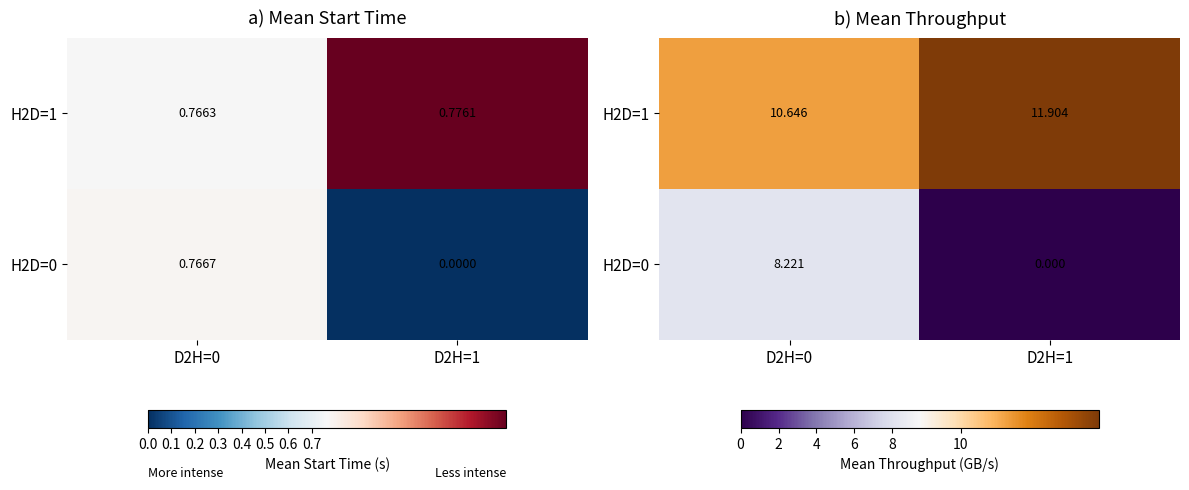

Between D2H=1 and D2H=0, which is larger?

D2H=1